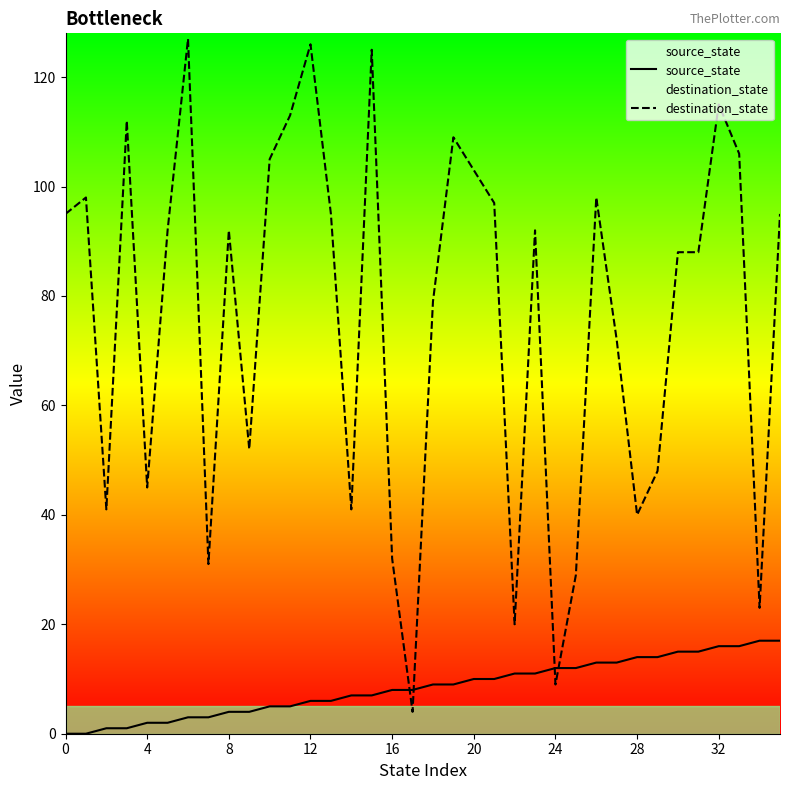

Which series has the largest total across all categories?

destination_state